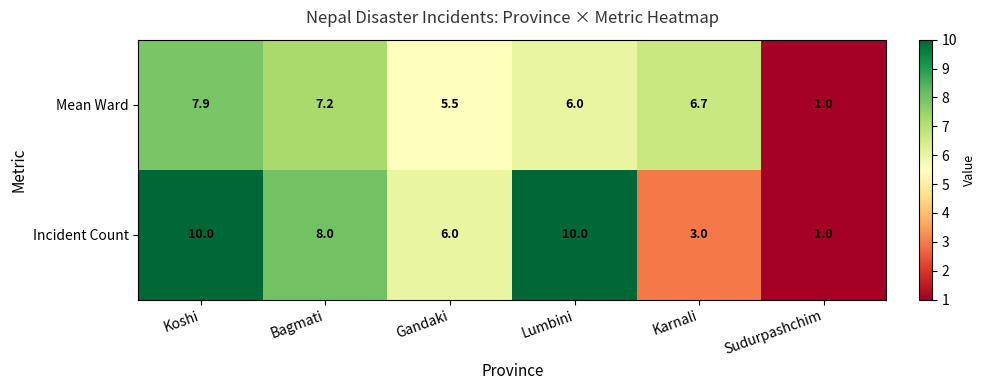

List the series in order of their overall mean, lowest first.

Mean Ward, Incident Count